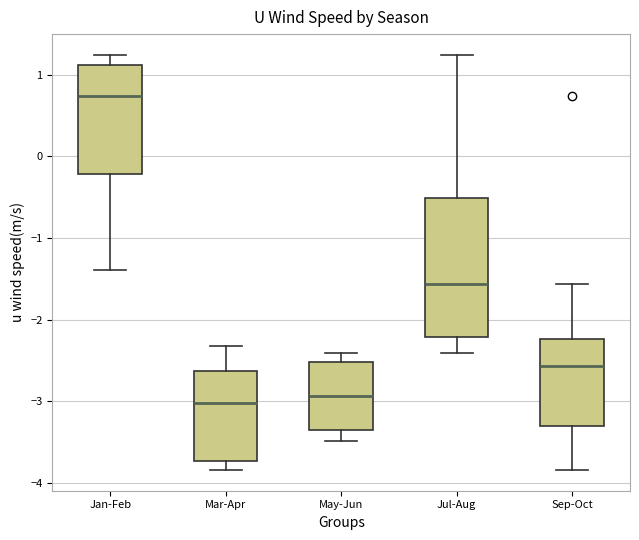

Which box's median line is the highest?

Jan-Feb